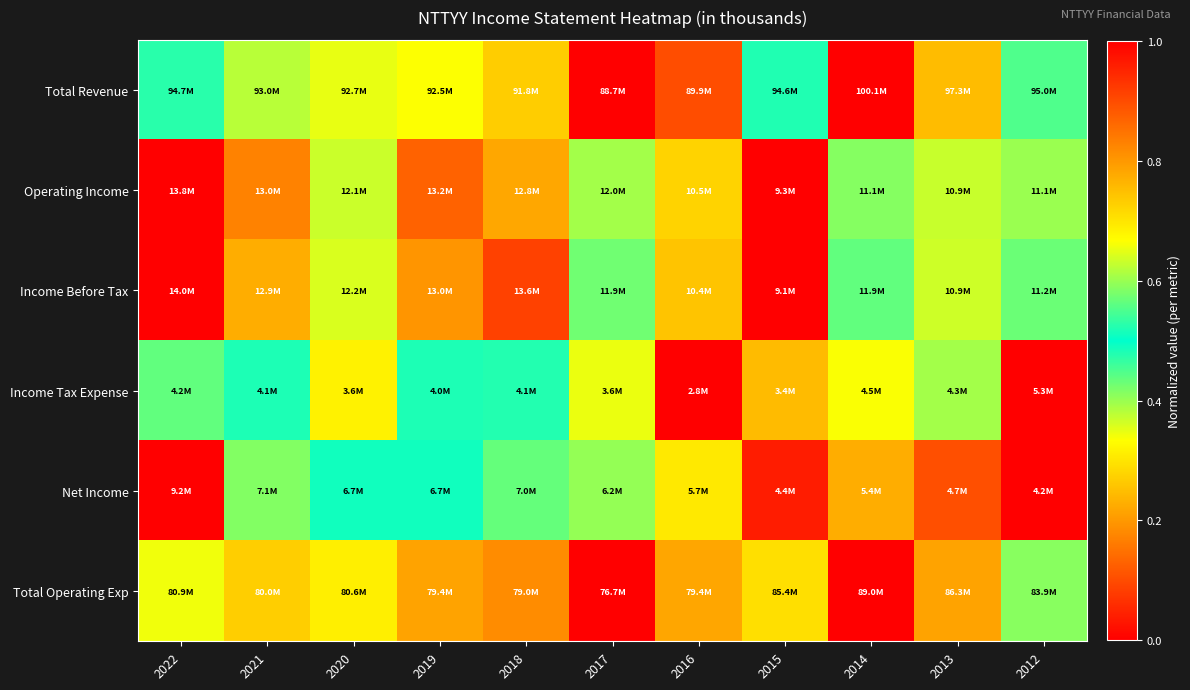

Between 2016 and 2013, which series saw the biggest shift?

Total Revenue